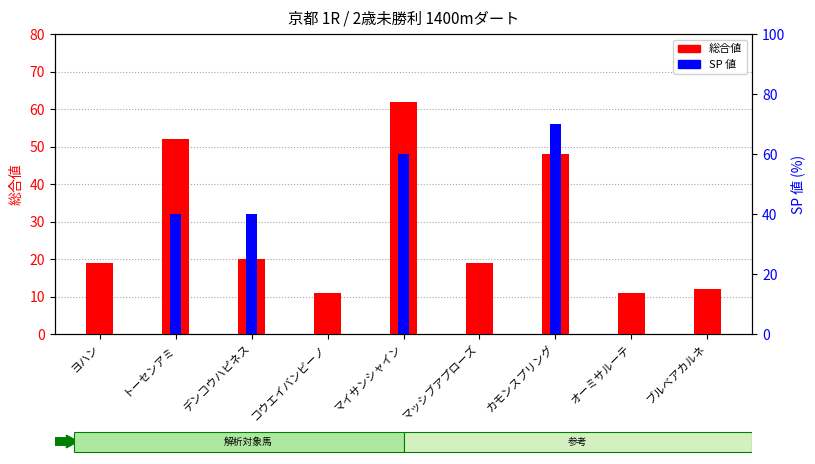

What is the spread (max minus min) of values at オーミサルーテ?

11